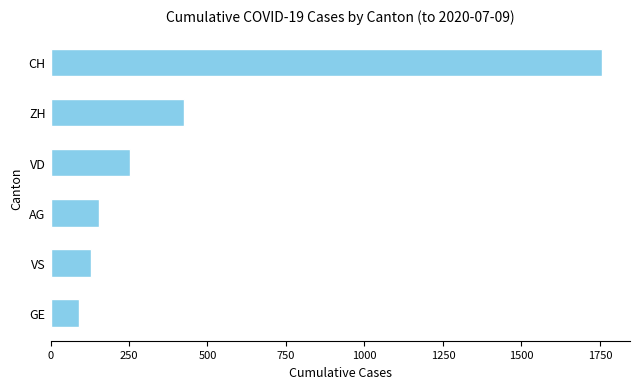

Approximately how many times larger is the value at CH compared to VD?

7.0